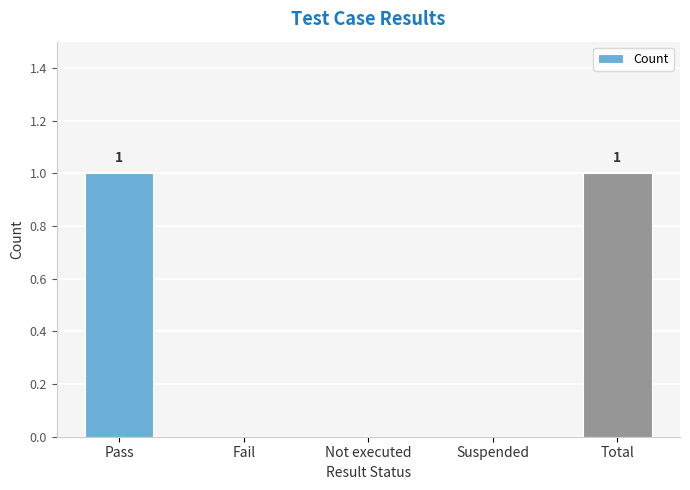

What is the sum of all values?

2